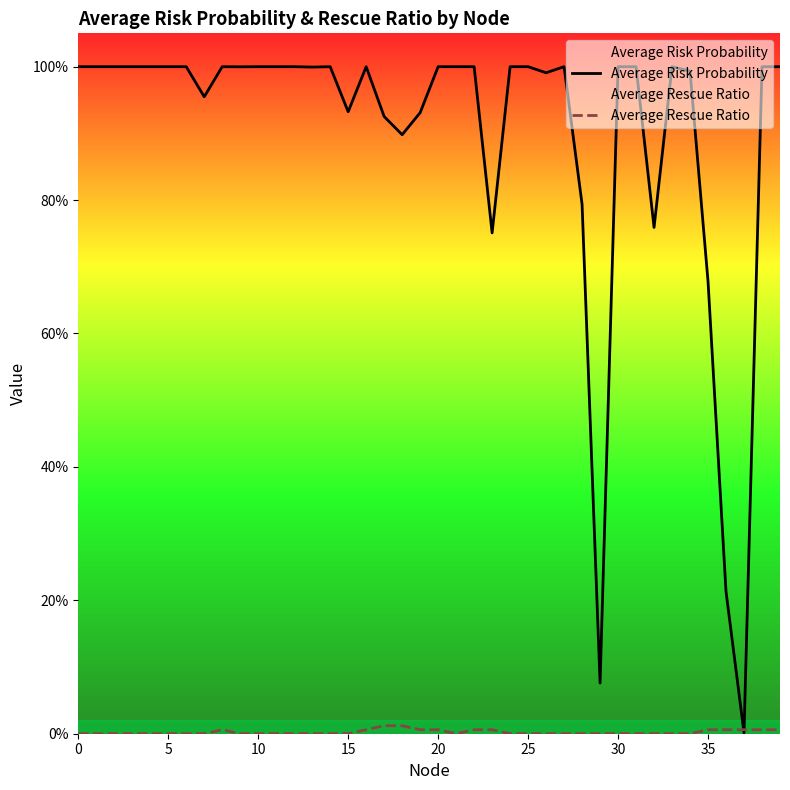

List the series in order of their peak value, highest first.

Average Risk Probability, Average Rescue Ratio